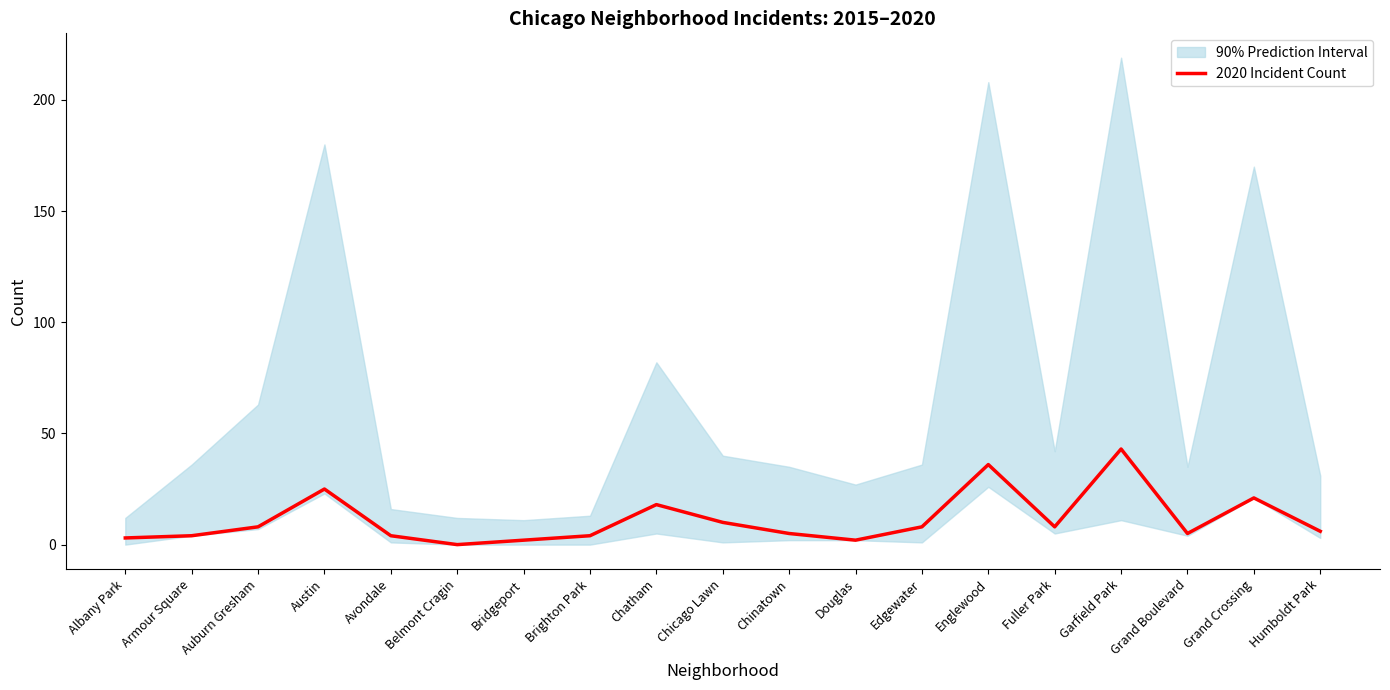

Approximately how many times larger is the value at Garfield Park compared to Englewood?

1.2